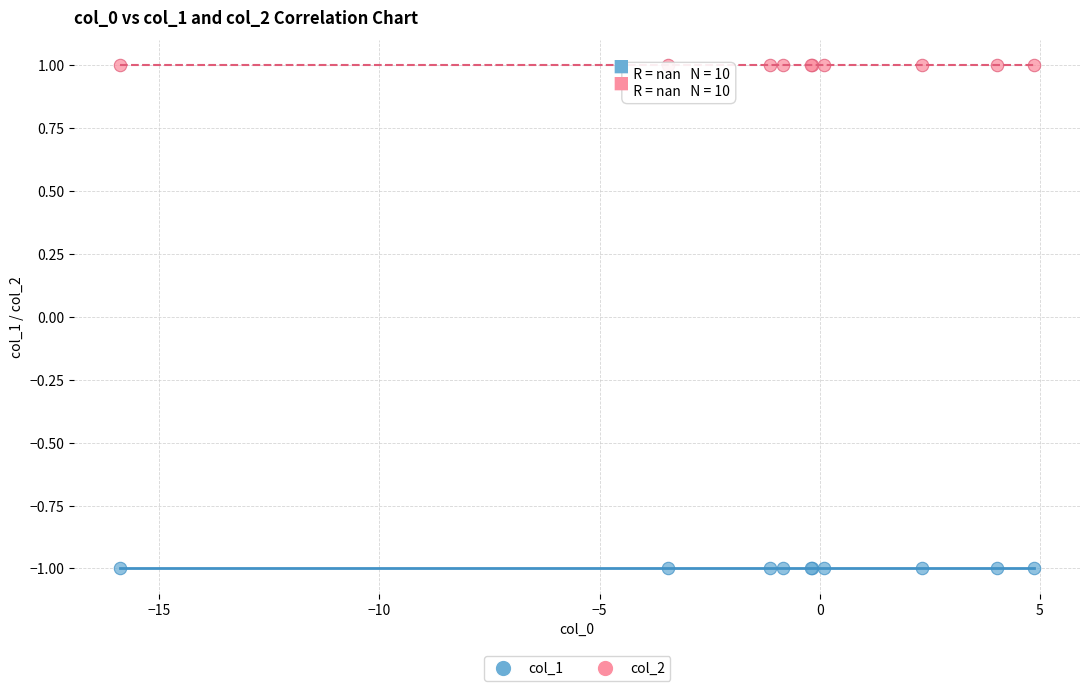

Which series reaches the maximum Y coordinate?

col_2